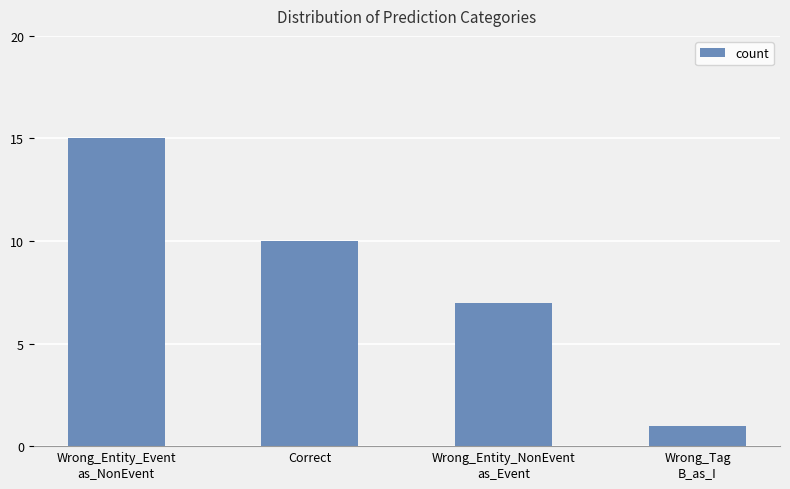

Reading left to right, transcribe all the data shown in this chart.

15	10	7	1